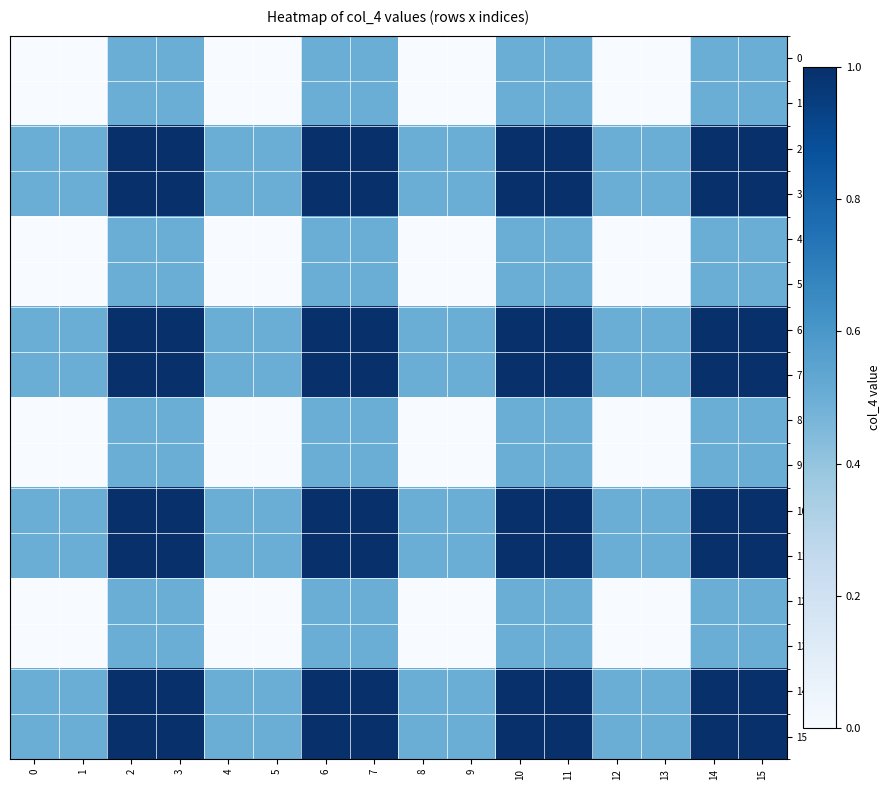

Which series has the largest total across all categories?

2